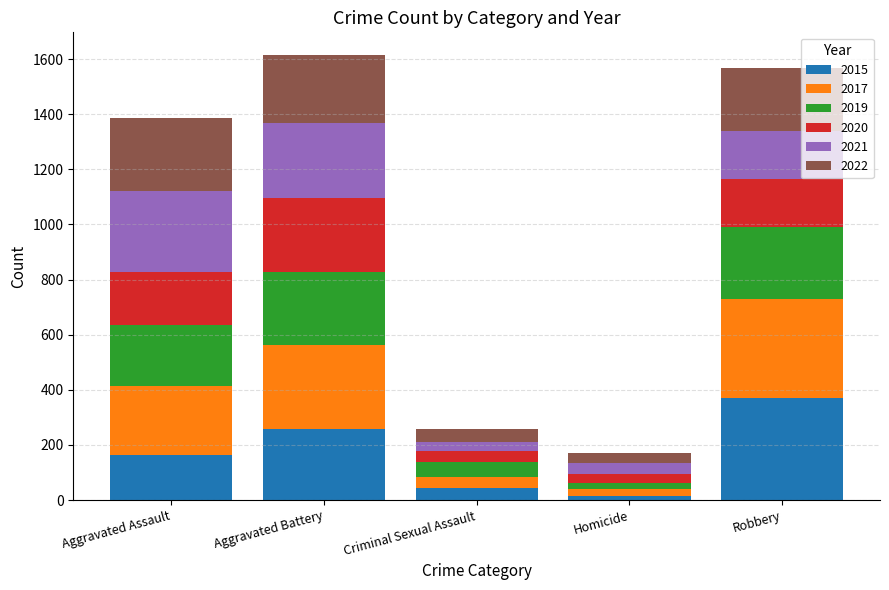

Rank the categories by 2015 value from highest to lowest.

Robbery, Aggravated Battery, Aggravated Assault, Criminal Sexual Assault, Homicide